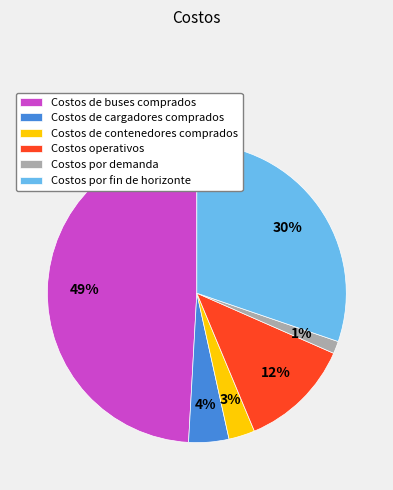

To the nearest percent, what is the difference between the largest and smallest slice percentages?

48%